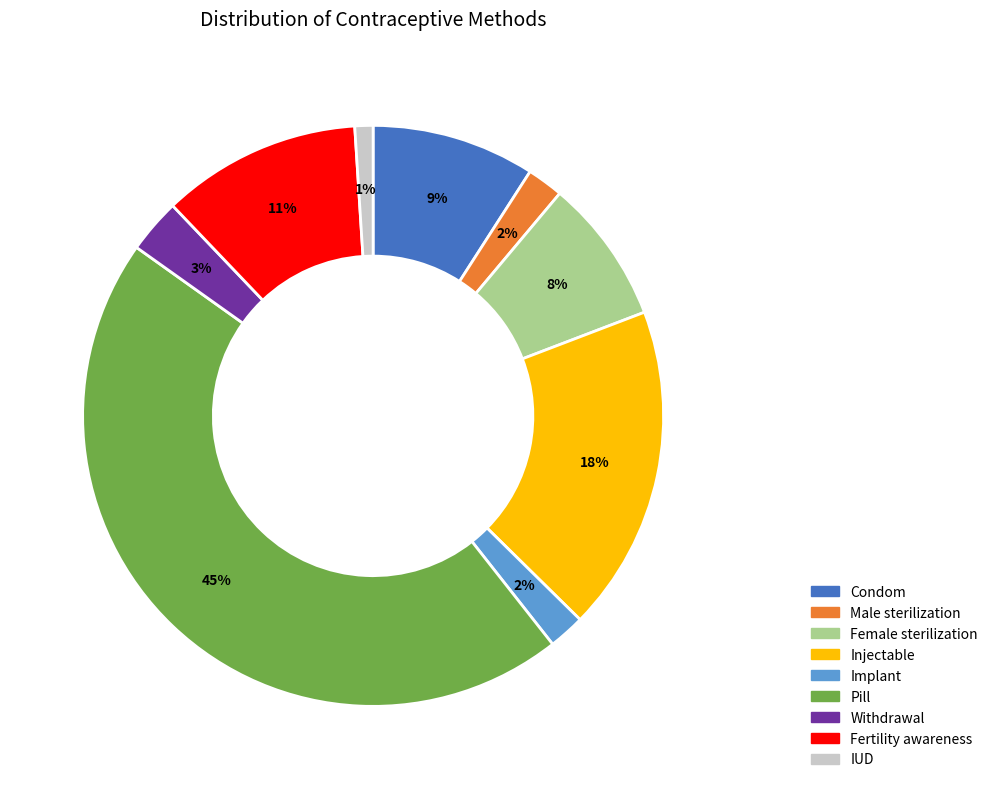

Which category has the biggest portion of the pie?

Pill